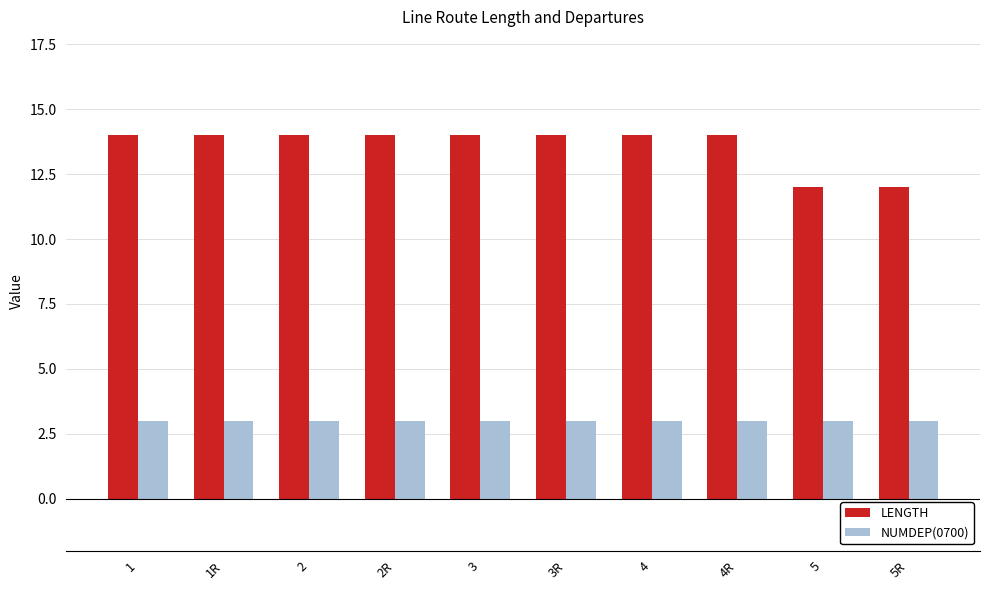

What is the spread (max minus min) of values at 4?

11